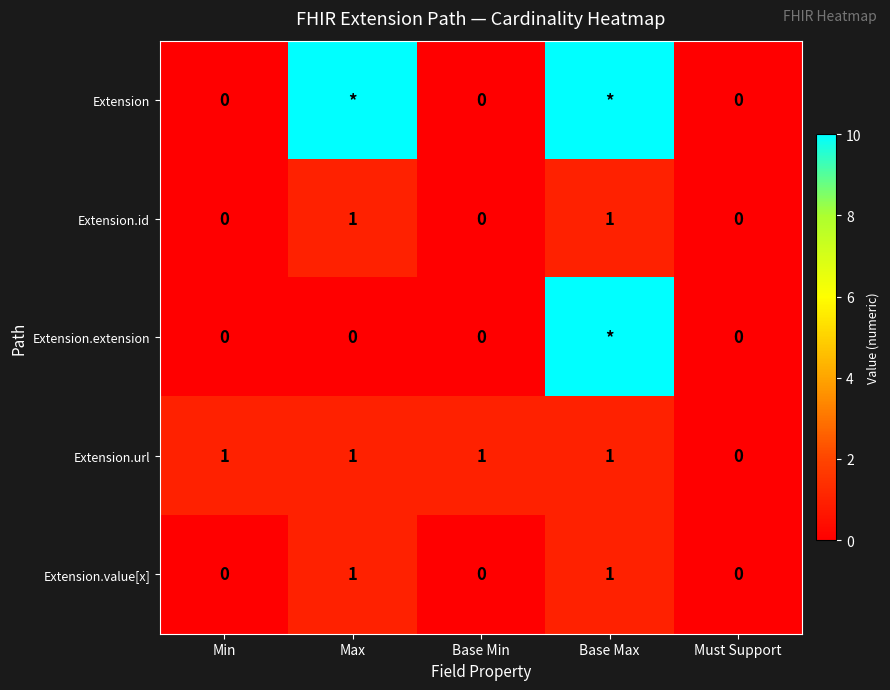

At how many categories does at least one series exceed 2?

2